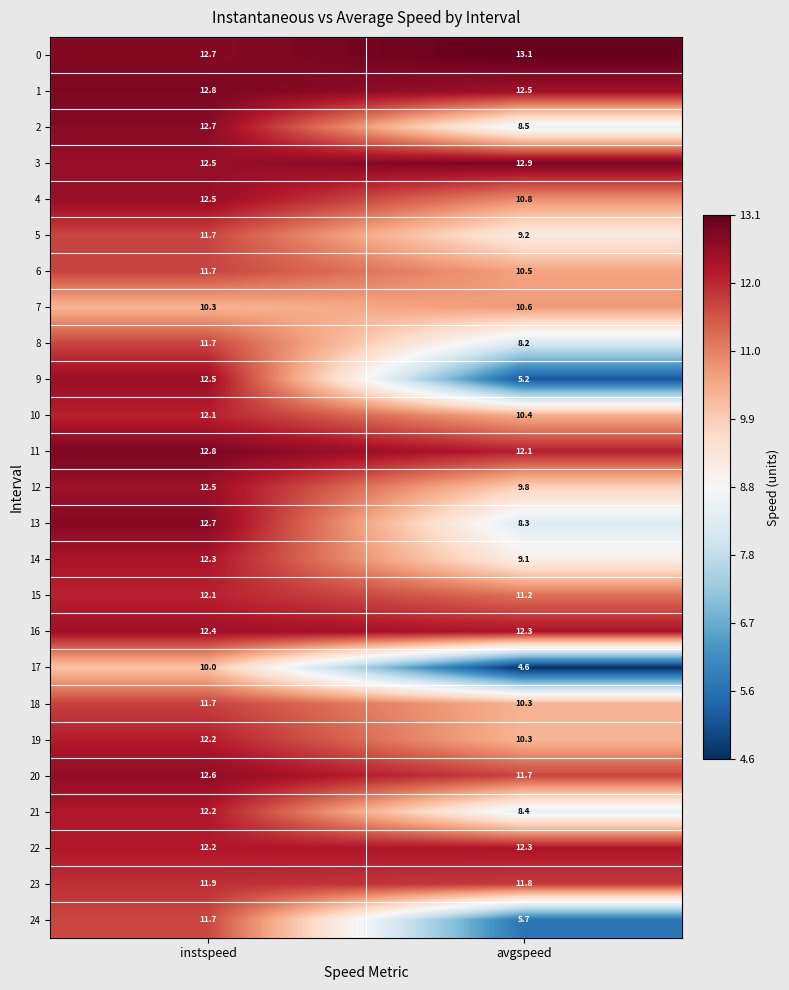

What is the total value across all series at instspeed?

302.5